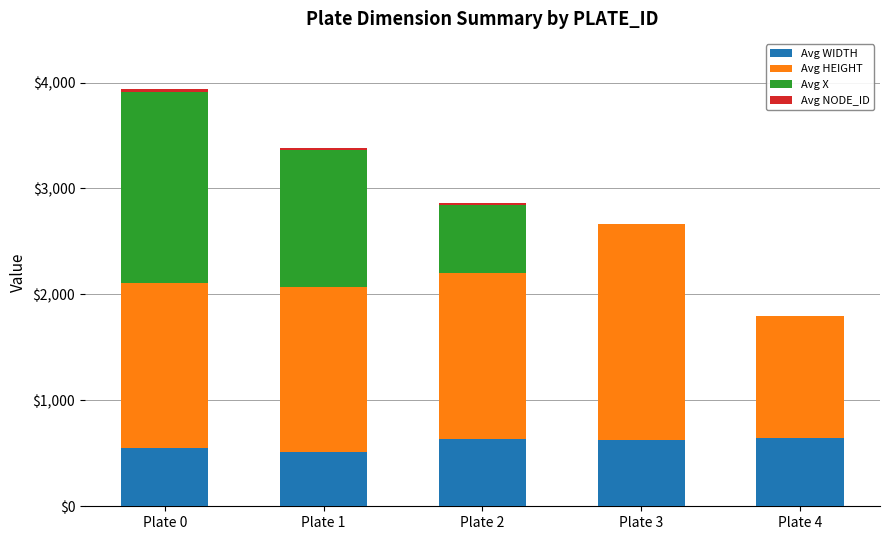

How many series are shown in this chart?

4